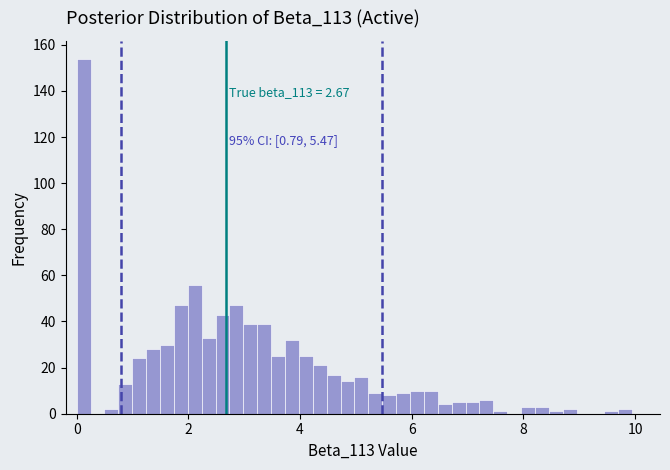

Read against the x-axis, roughly where is the centre of the tallest bar?

0.2